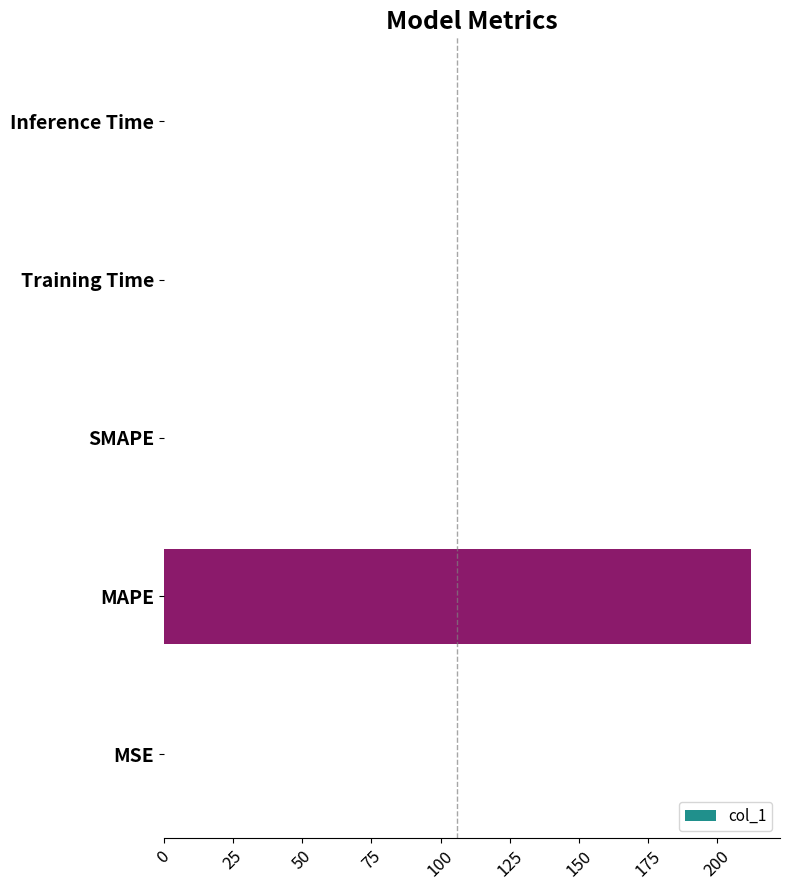

What is the average value?

42.4